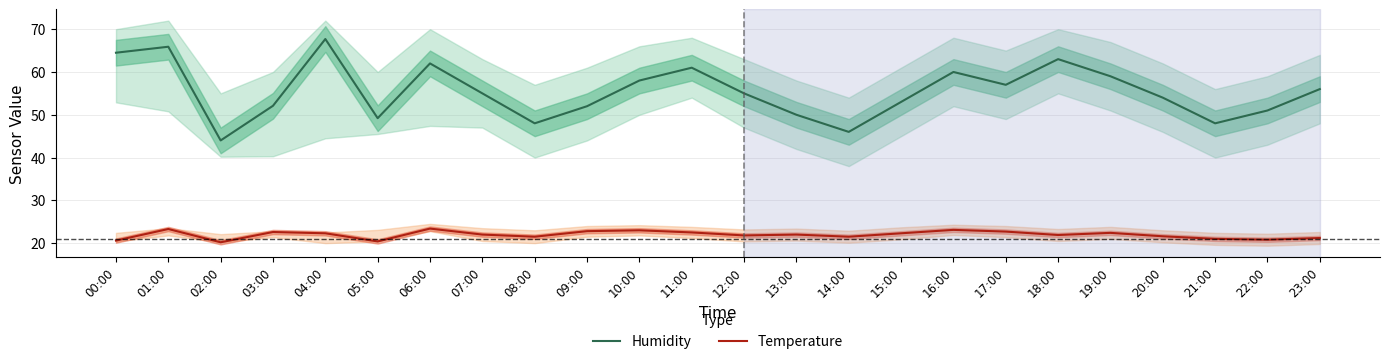

At which category does Temperature reach its first local valley?

02:00